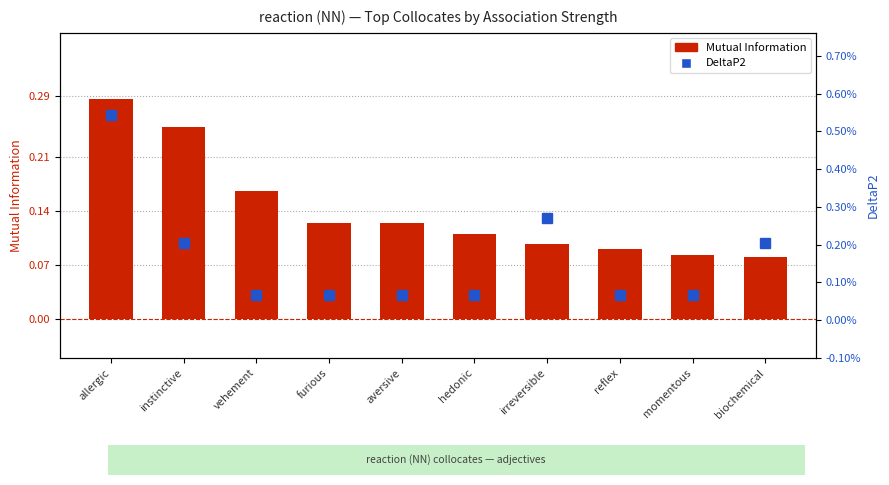

What is the difference between the highest and lowest values at momentous?

0.1